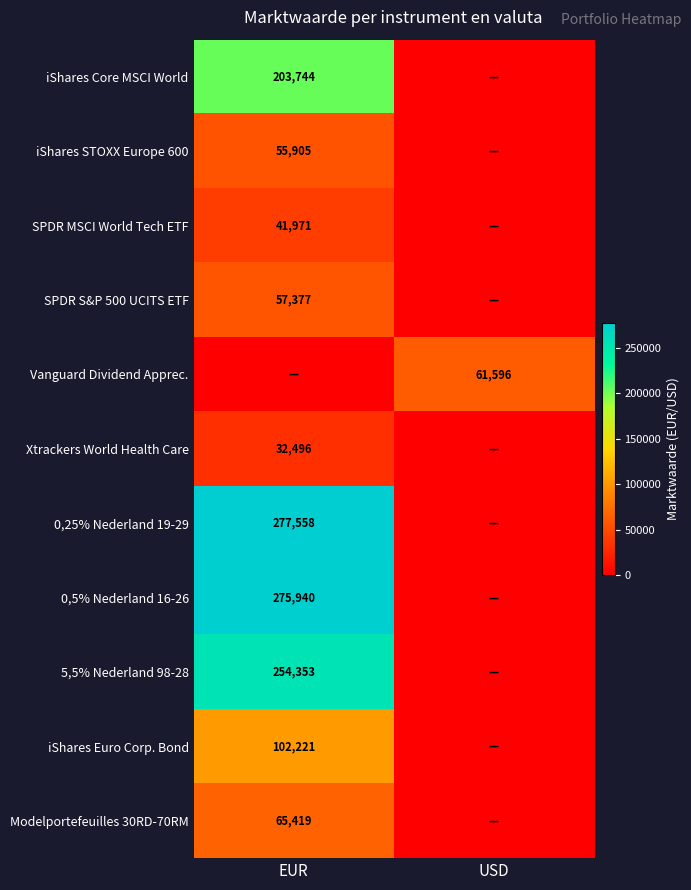

The iShares Core MSCI World series shows 203744 at EUR. True or false?

True